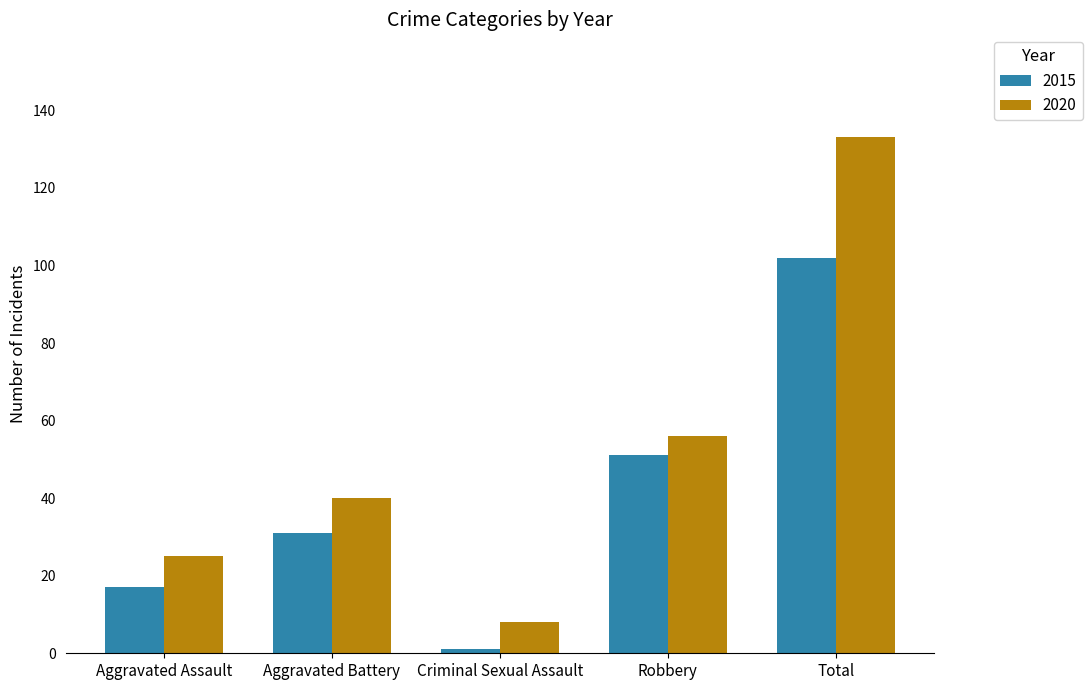

Which category has the lowest value across all series?

Criminal Sexual Assault